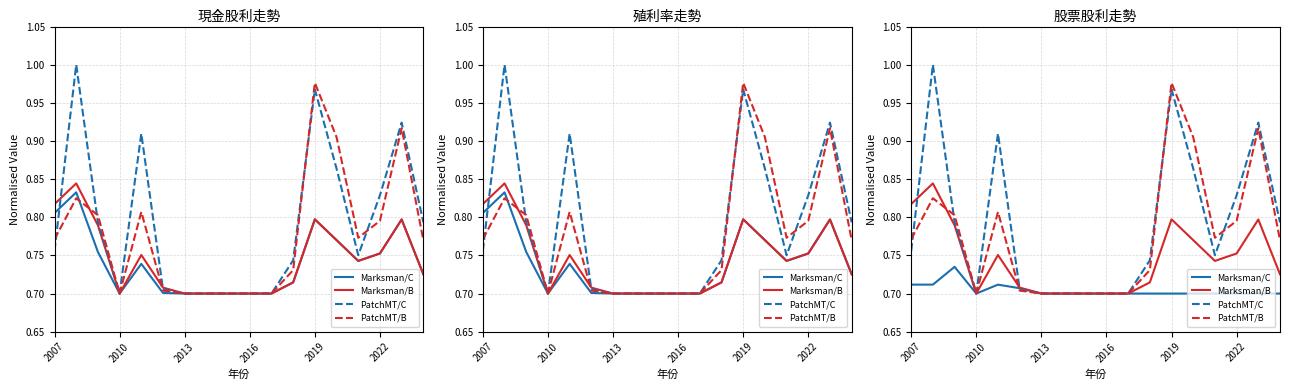

Reading left to right, what are all the values shown in this chart?

Marksman/C: 0.7	0.7	0.7	0.7	0.7	0.7	0.7	0.7	0.7	0.7	0.7	0.7	0.7	0.7	0.7	0.7	0.7	0.7
Marksman/B: 0.8	0.8	0.8	0.7	0.8	0.7	0.7	0.7	0.7	0.7	0.7	0.7	0.8	0.8	0.7	0.8	0.8	0.7
PatchMT/C: 0.8	1.0	0.8	0.7	0.9	0.7	0.7	0.7	0.7	0.7	0.7	0.7	1.0	0.9	0.8	0.8	0.9	0.8
PatchMT/B: 0.8	0.8	0.8	0.7	0.8	0.7	0.7	0.7	0.7	0.7	0.7	0.7	1.0	0.9	0.8	0.8	0.9	0.8